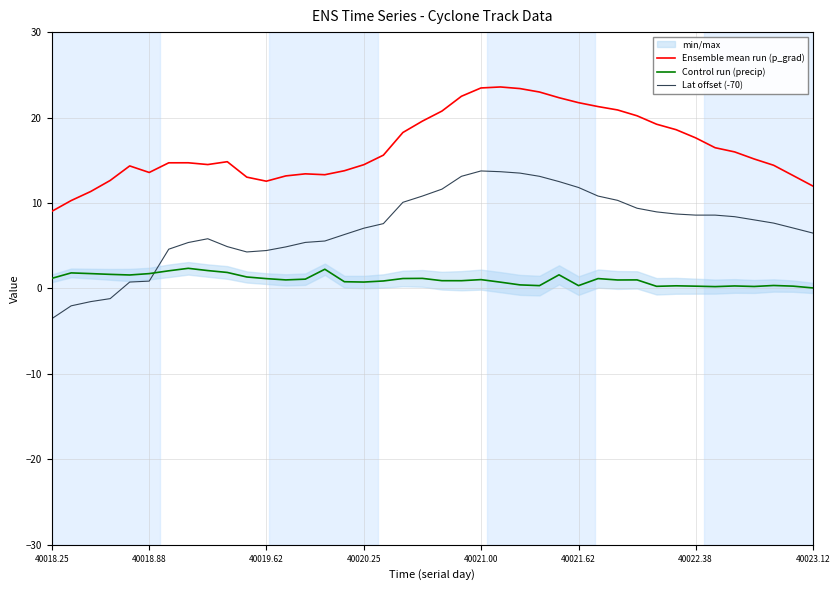

Which series ends up on top after the final intersection of Lat offset (-70) and Control run (precip)?

Lat offset (-70)